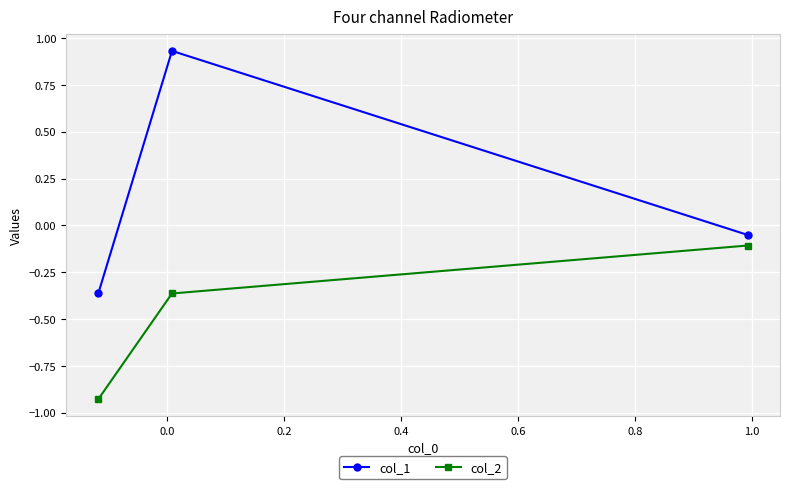

Which series has the largest total across all categories?

col_1